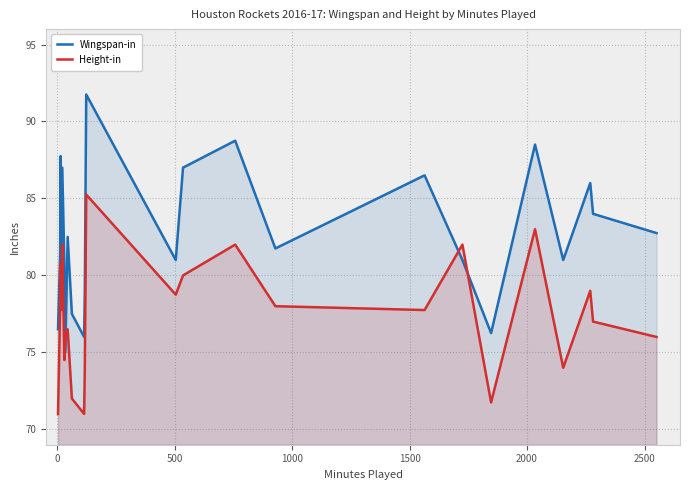

Which series ends up on top after the final intersection of Wingspan-in and Height-in?

Wingspan-in